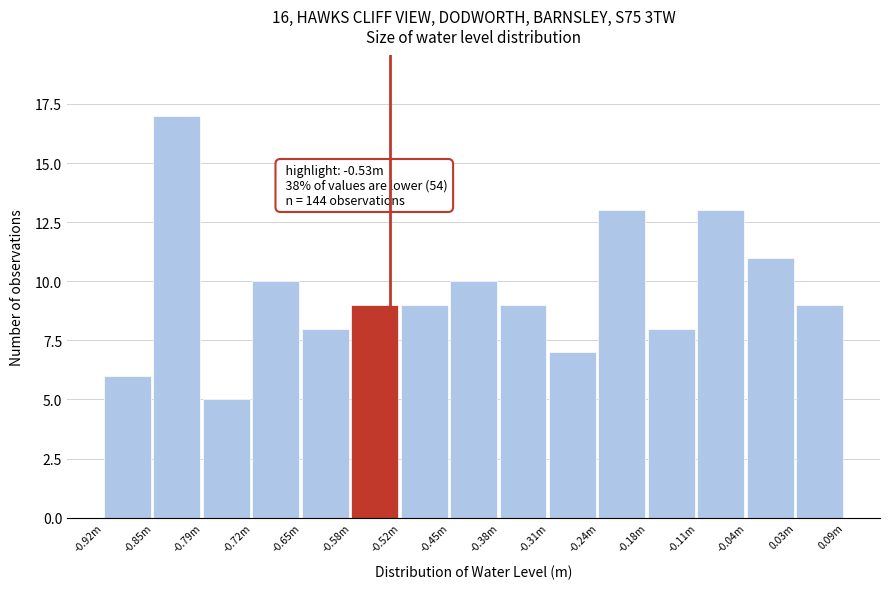

Reading right to left, extract all data points from this chart.

0.03m=9	-0.04m=11	-0.11m=13	-0.18m=8	-0.24m=13	-0.31m=7	-0.38m=9	-0.45m=10	-0.52m=9	-0.58m=9	-0.65m=8	-0.72m=10	-0.79m=5	-0.85m=17	-0.92m=6